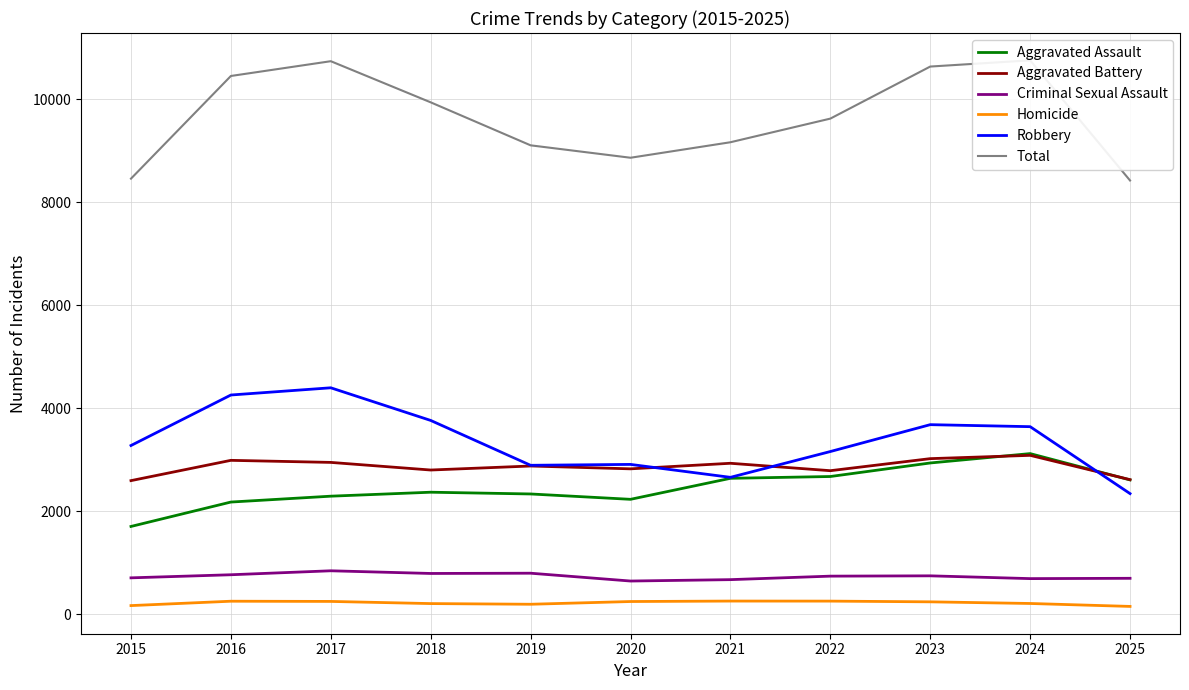

True or false: Aggravated Assault has a value of 4002 at 2017.

False